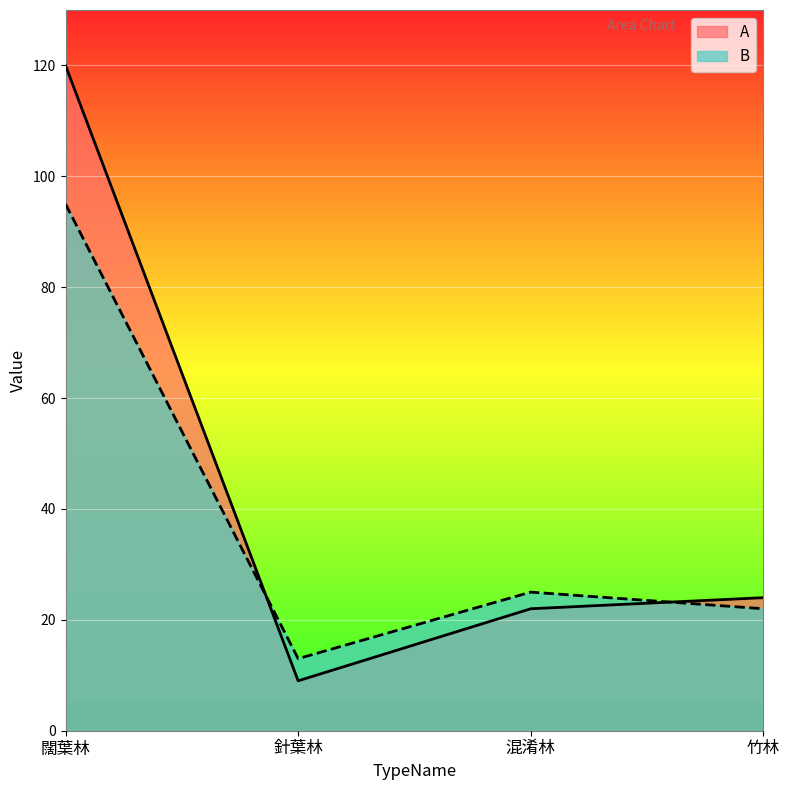

What is the sum of the B values at 闊葉林 and 混淆林?

120